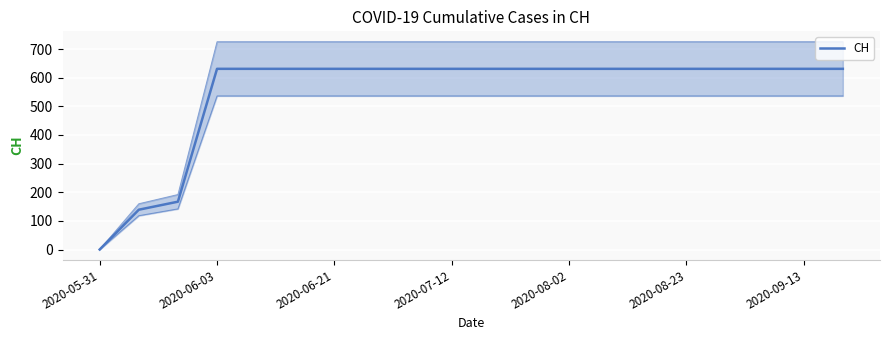

What is the average value?

552